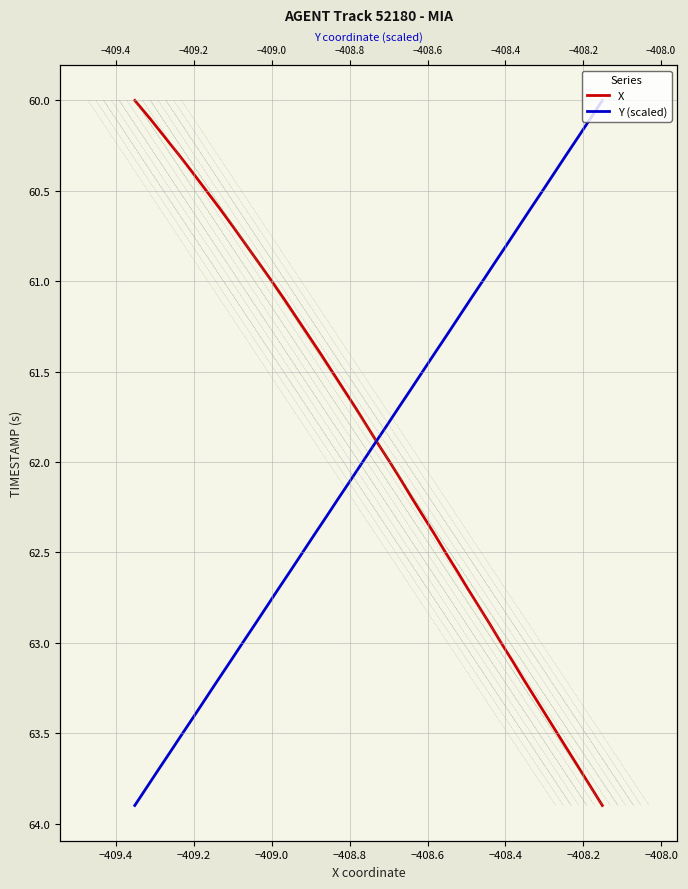

True or false: X and Y (scaled) cross at least once.

False